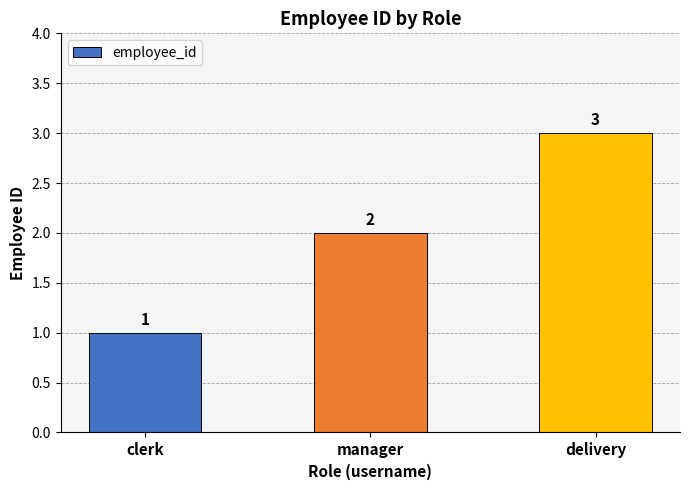

The chart shows a value of 3 at delivery. True or false?

True